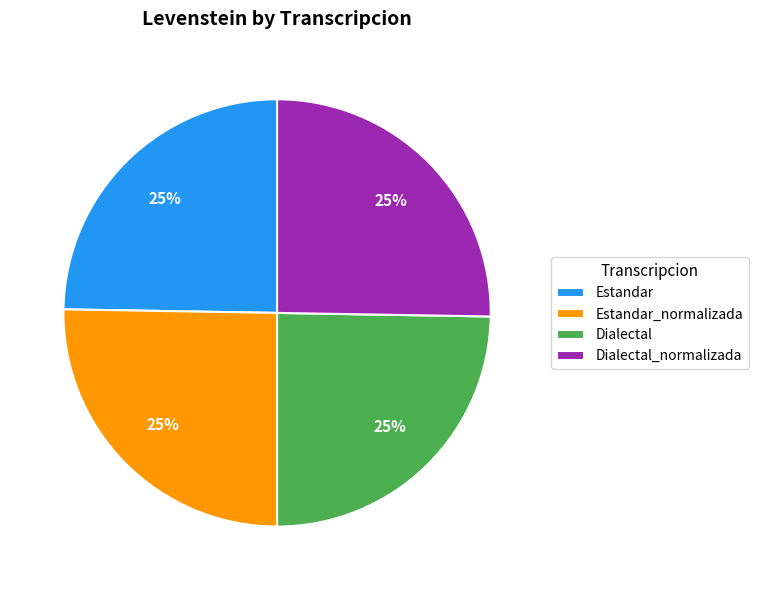

How many slices are in this pie chart?

4